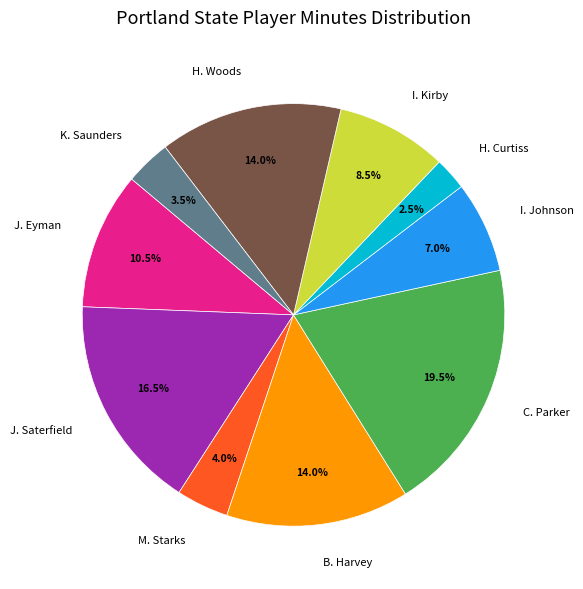

Is C. Parker the majority of the pie?

No